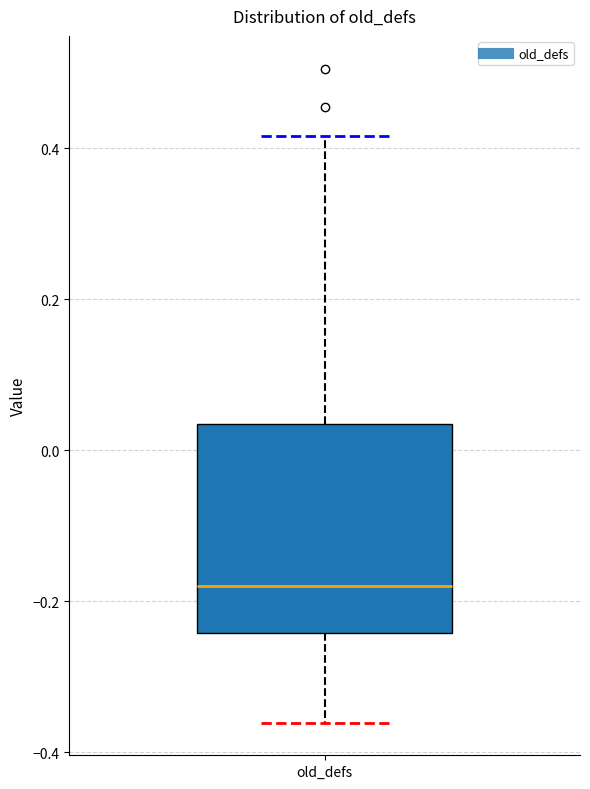

Read this box plot against the y-axis: the position of the median line, the range covered by the box, and the ends of both whiskers. The values are not printed on the chart, so give them approximately, as read against the axis.

median -0.18, box -0.24 to 0.04, whiskers -0.36 to 0.42